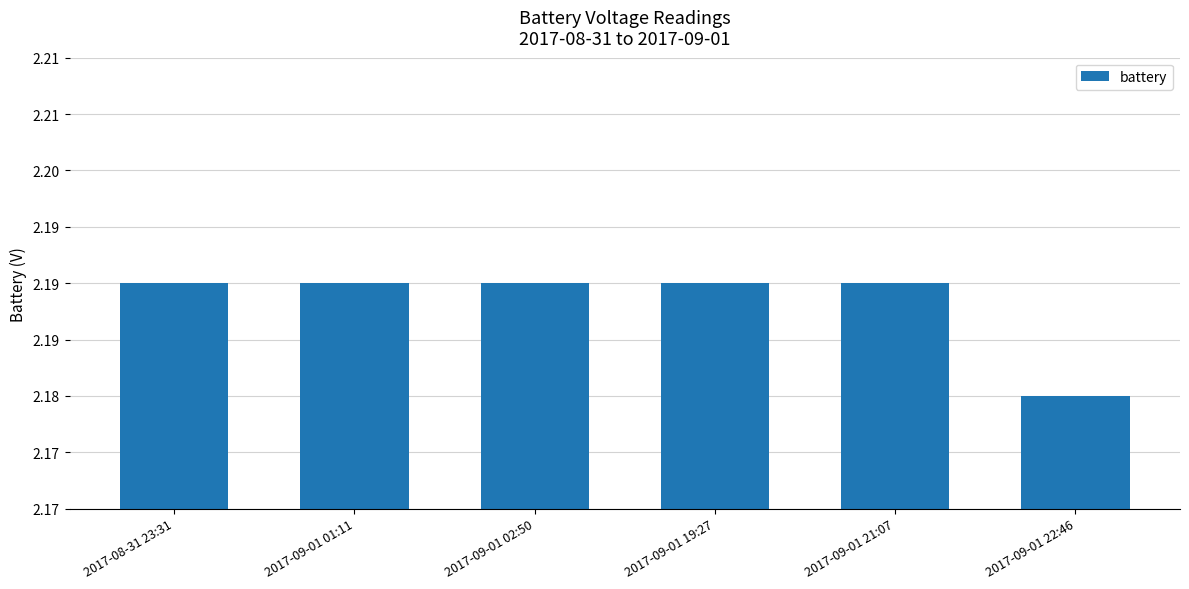

Does the chart contain any negative values?

No